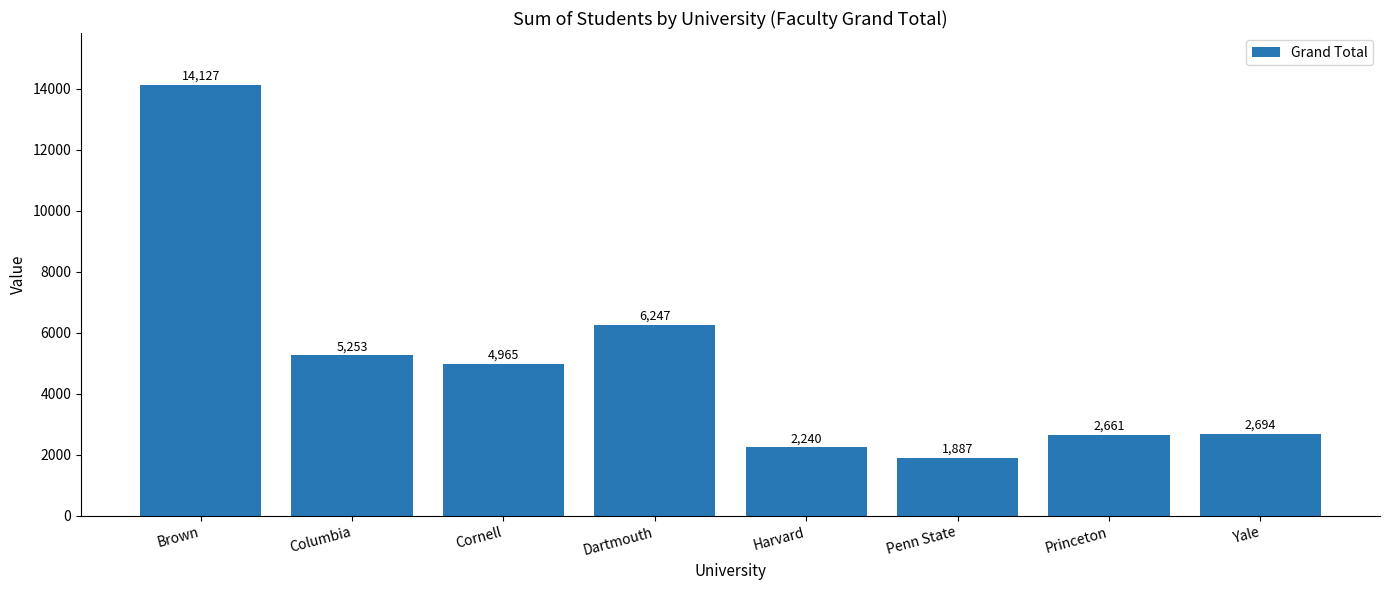

What is the label of the 8th bar from the right?

Brown